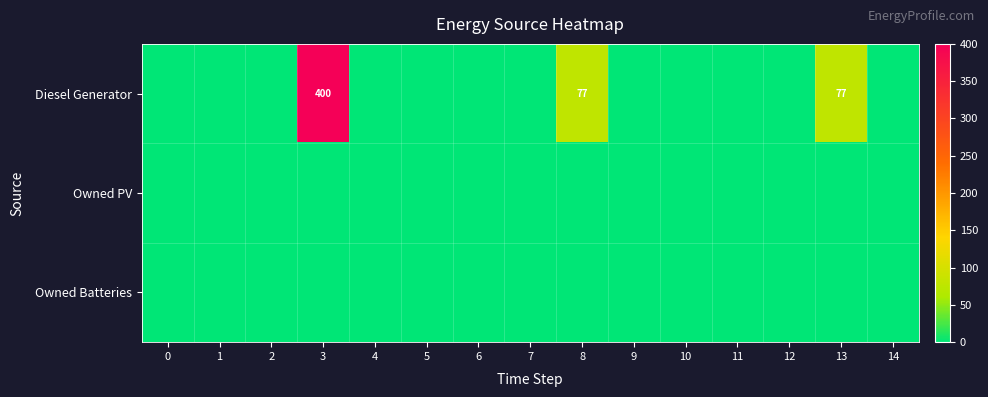

What is the greatest value displayed?

400